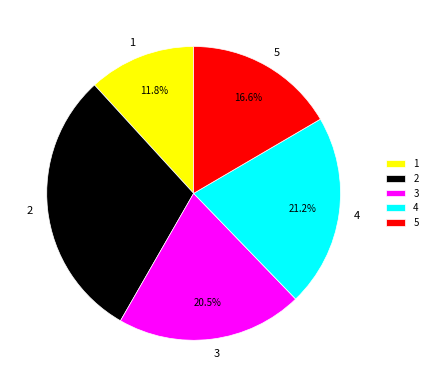

To the nearest percent, what is the difference between the 1 and 3 slice percentages?

9%